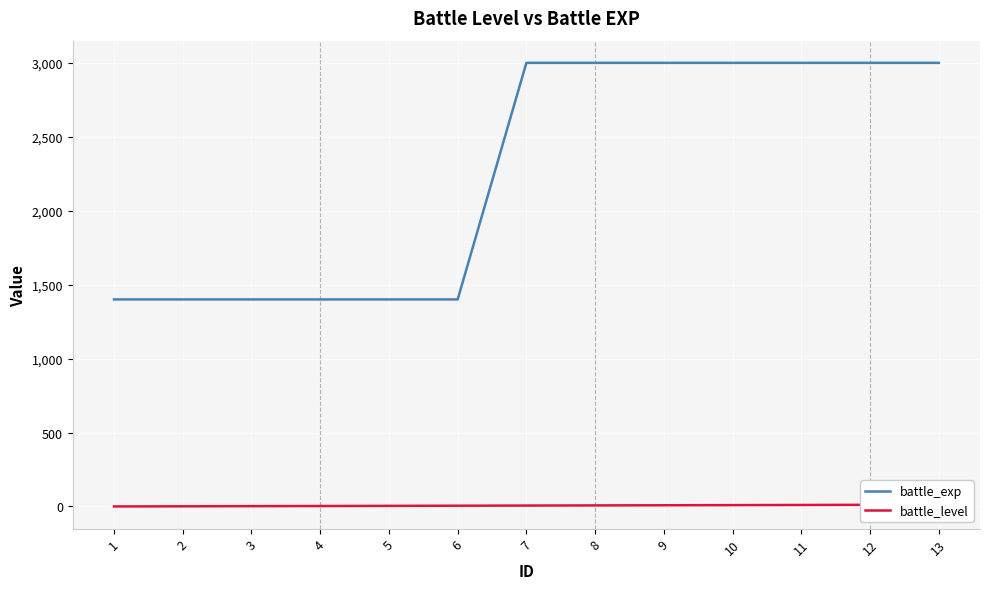

At which label does battle_level first exceed 6?

8